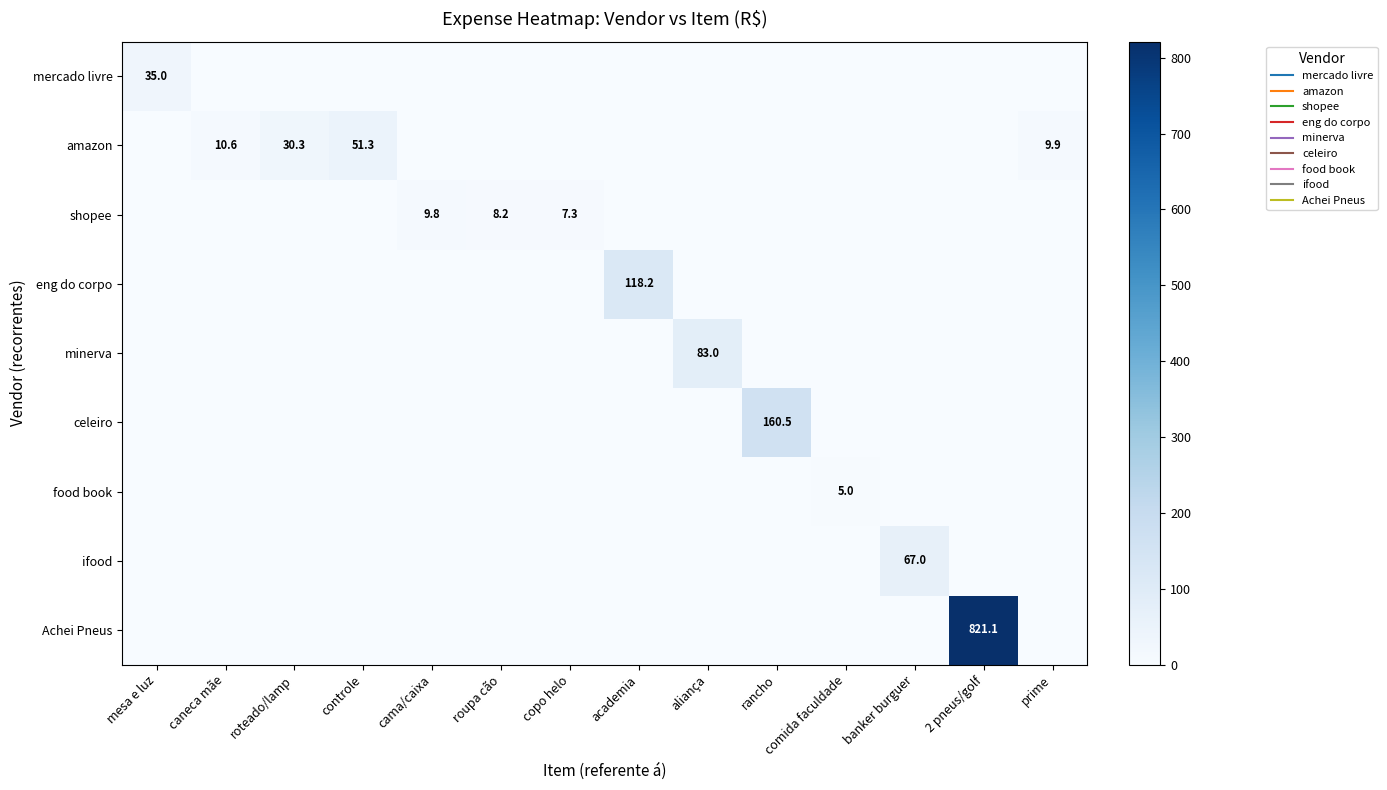

True or false: mercado livre has a value of -11.7 at controle.

False